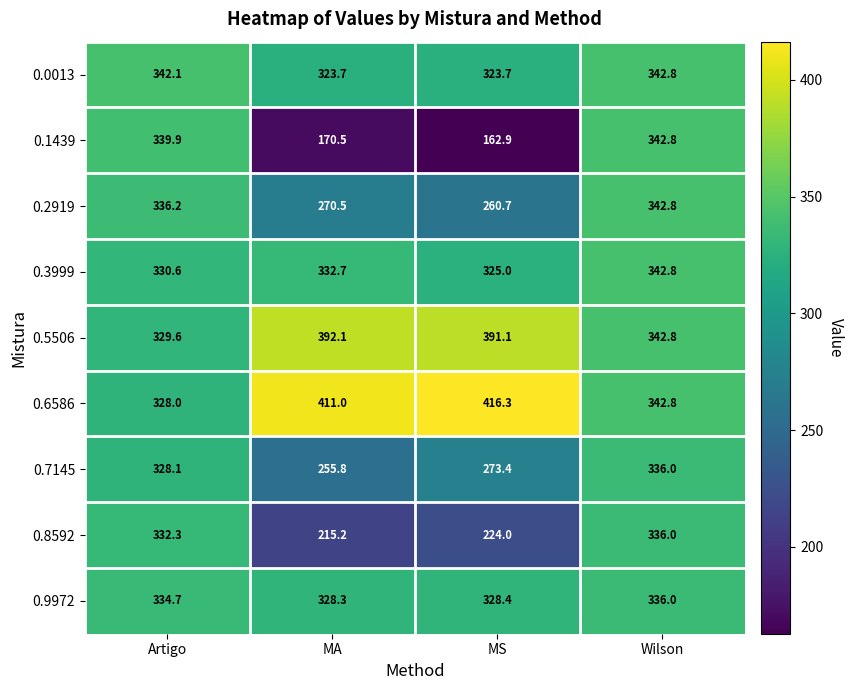

What is the approximate value of 0.9972 at MA?

328.3